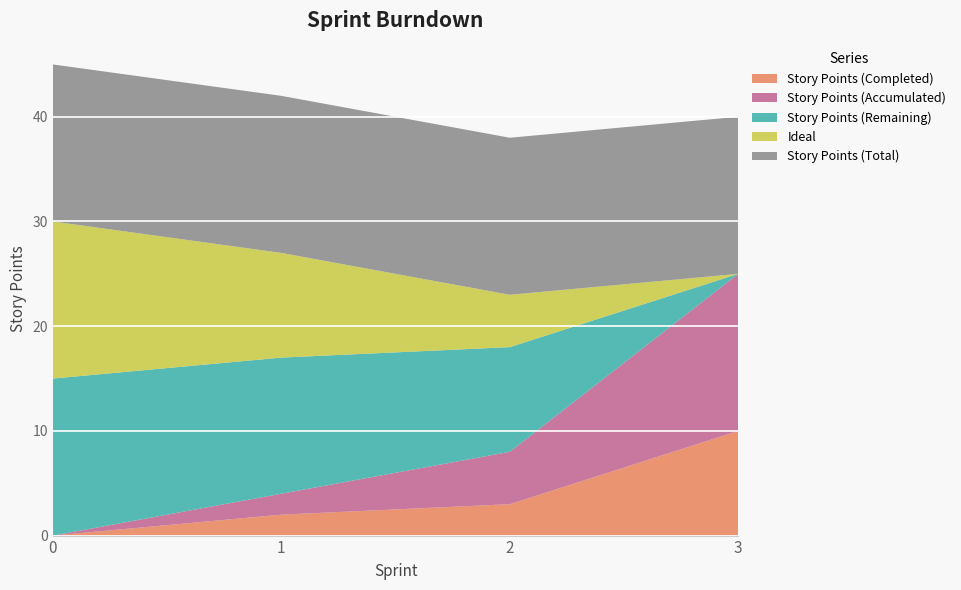

Reading left to right, what are all the values shown in this chart?

Story Points (Completed): 0=0	1=2	2=3	3=10
Story Points (Accumulated): 0=0	1=2	2=5	3=15
Story Points (Remaining): 0=15	1=13	2=10	3=0
Ideal: 0=15	1=10	2=5	3=0
Story Points (Total): 0=15	1=15	2=15	3=15